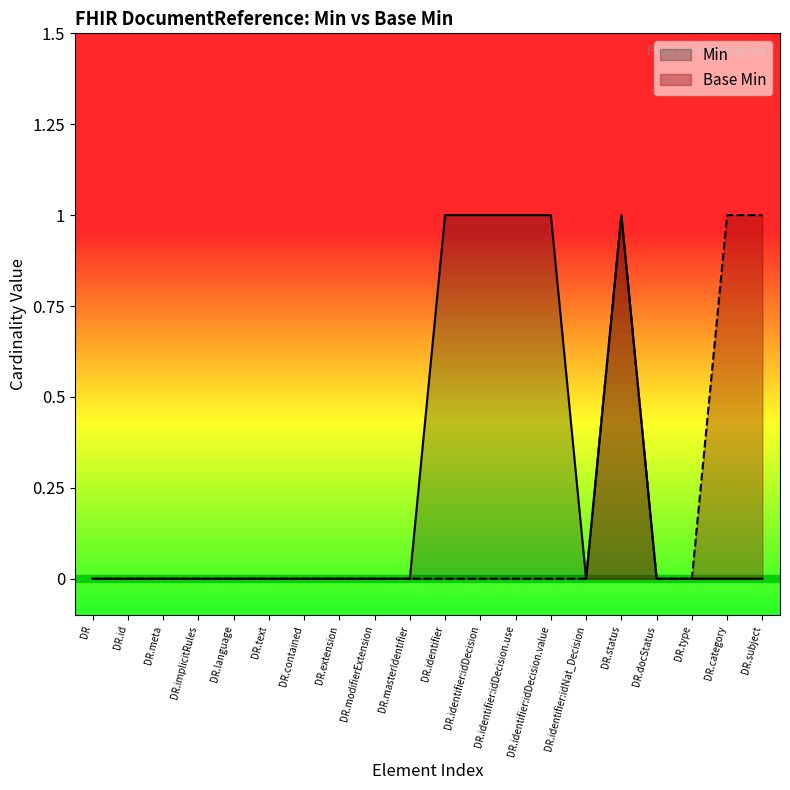

What position from the right is DR.status?

5